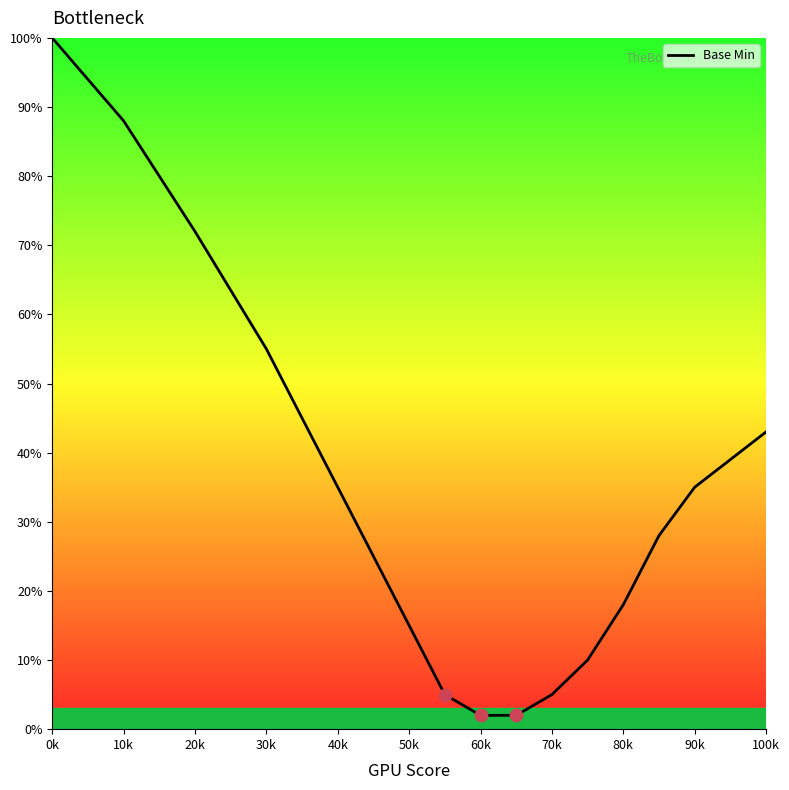

What is the greatest value displayed?

100